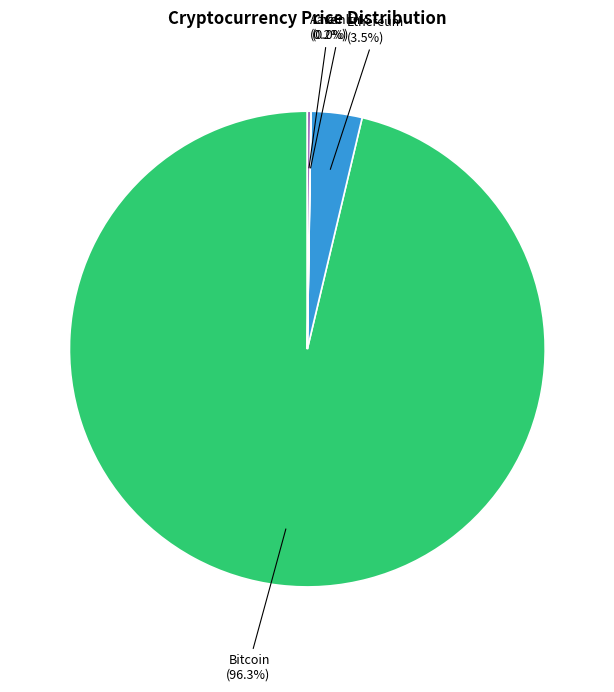

How much of the chart is everything except Ethereum?

96.5%